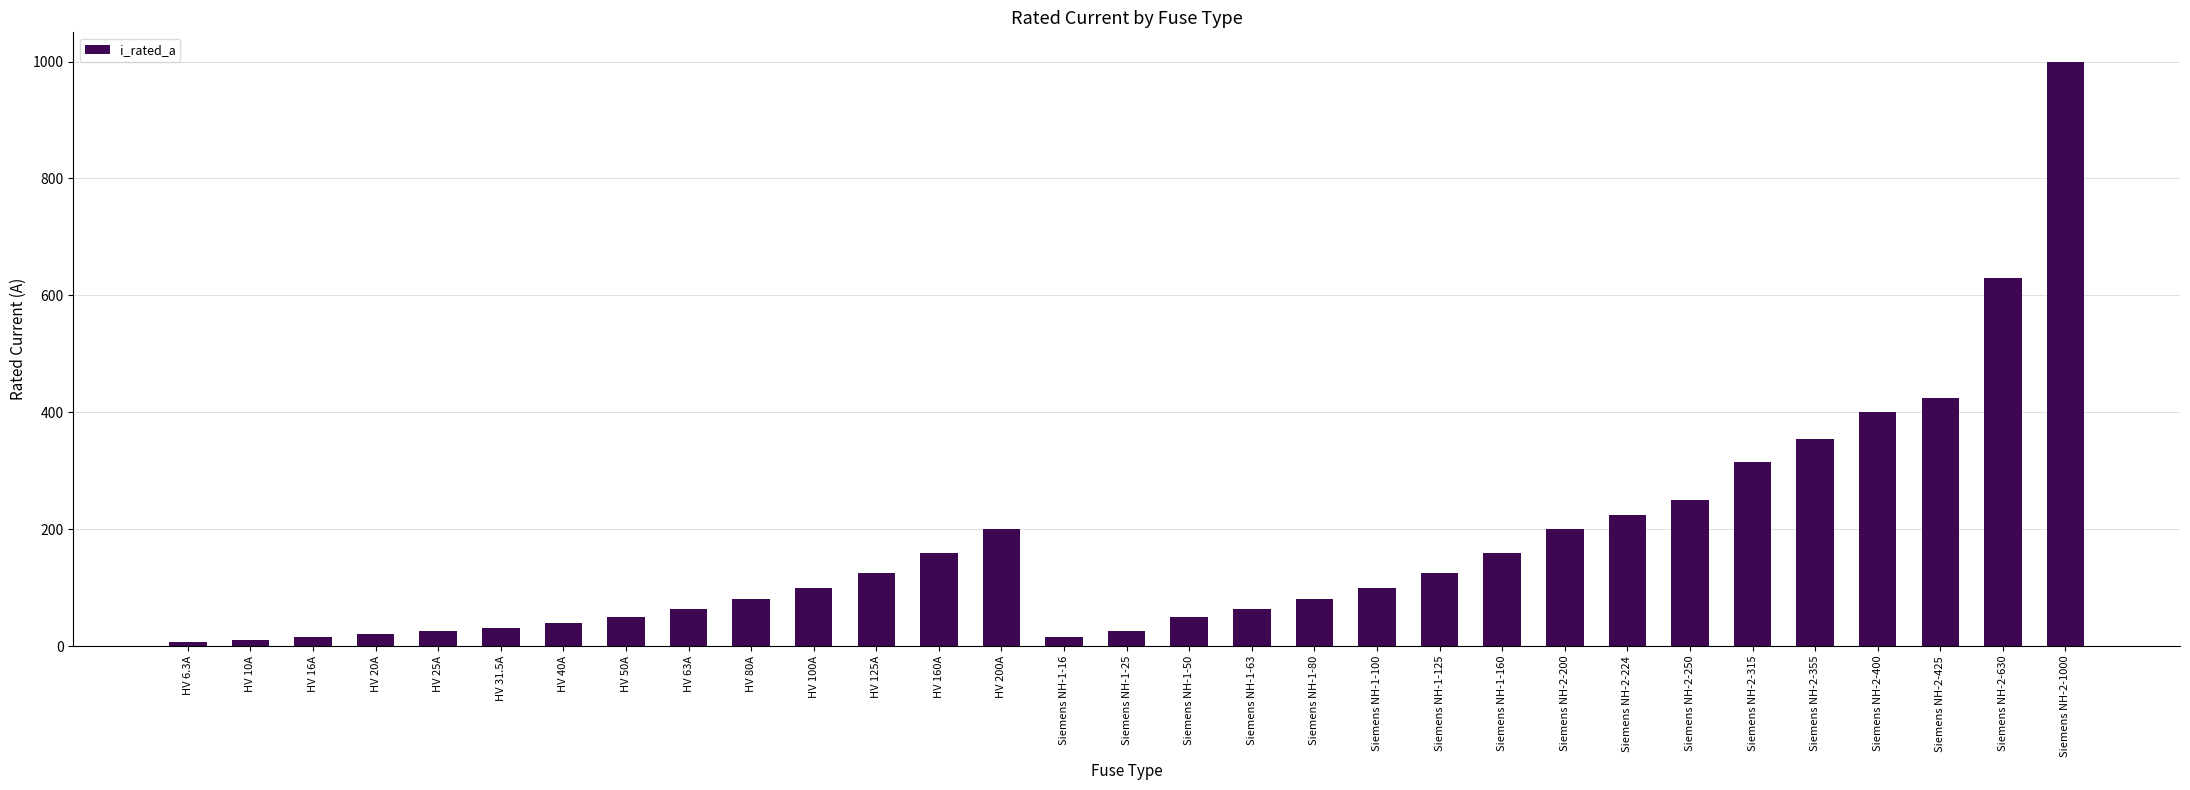

At which label is the value closest to 503?

Siemens NH-2-425